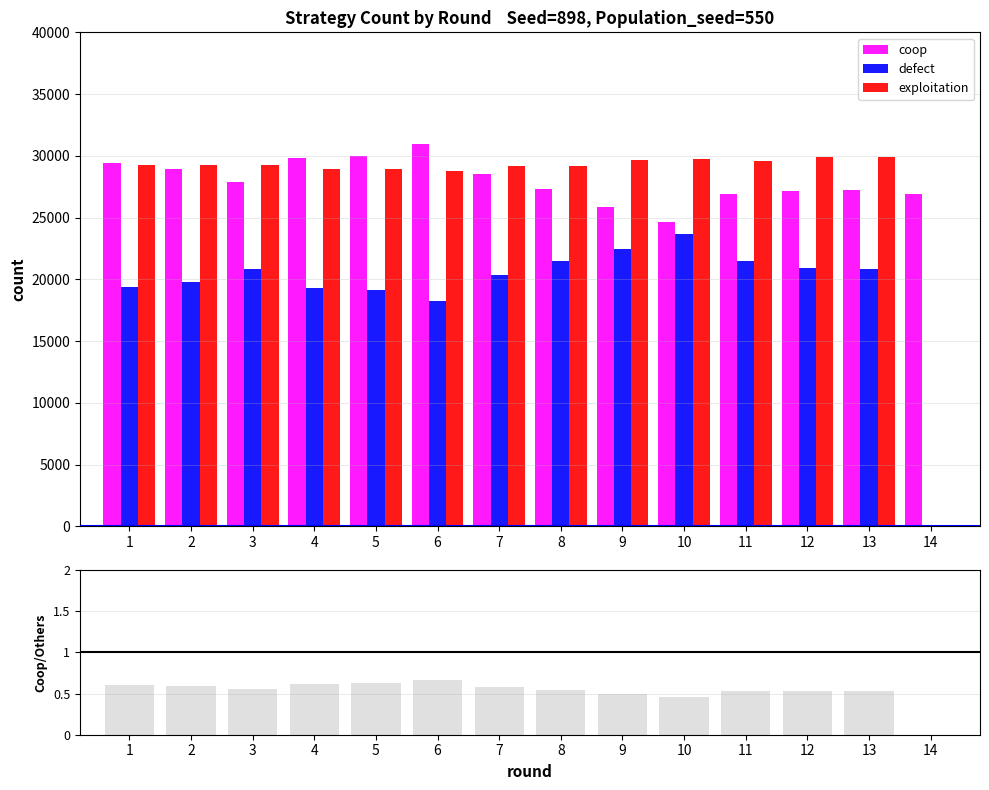

Where is defect nearest to the value 11816?

6